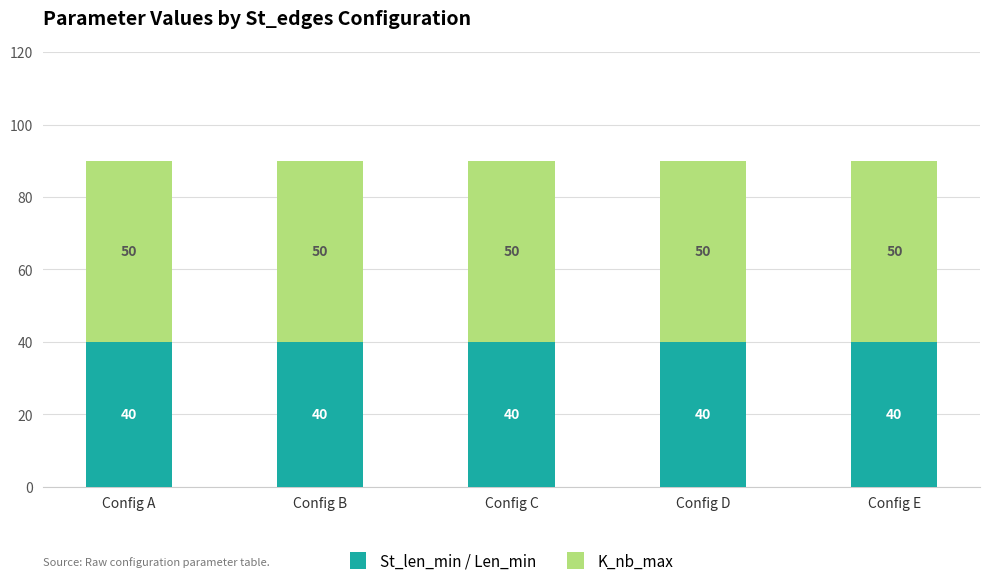

What are all the series names shown in the legend?

St_len_min / Len_min, K_nb_max